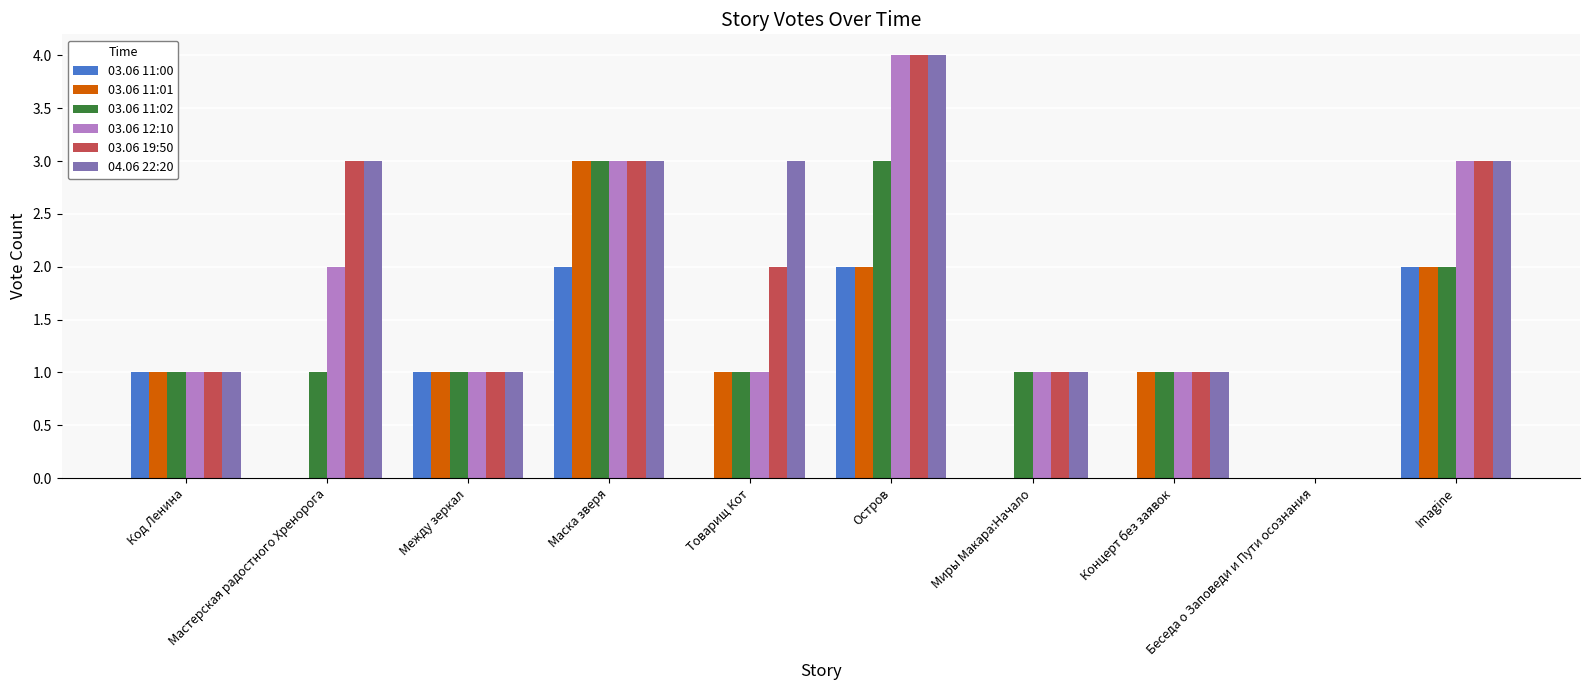

How many categories are shown in the chart?

10